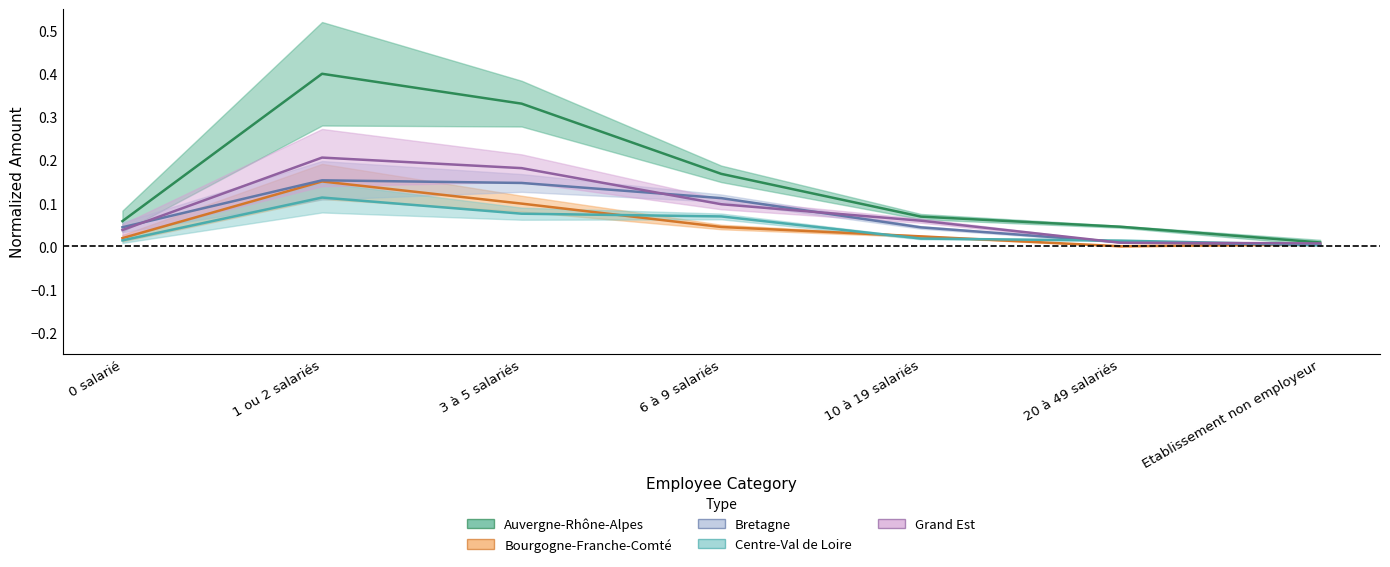

What is the sum of the Auvergne-Rhône-Alpes values at Etablissement non employeur and 10 à 19 salariés?

0.1